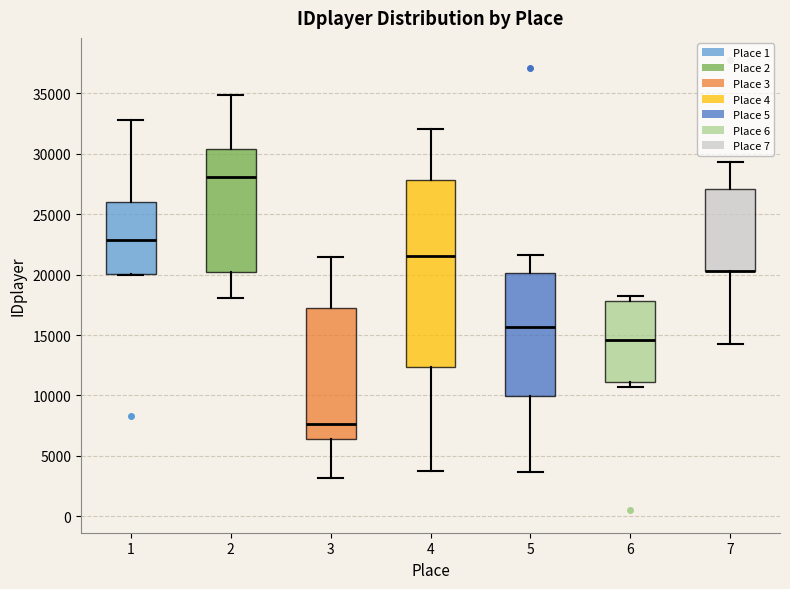

Reading left to right, read every box against the y-axis: the position of its median line, the range the box covers, and the ends of its whiskers. The values are not printed on the chart, so give them approximately, as read against the axis.

1: median 23000, box 20000 to 26000, whiskers 20000 to 33000
2: median 28000, box 20000 to 30500, whiskers 18000 to 35000
3: median 7500, box 6500 to 17000, whiskers 3000 to 21500
4: median 21500, box 12500 to 28000, whiskers 4000 to 32000
5: median 15500, box 10000 to 20000, whiskers 3500 to 21500
6: median 14500, box 11000 to 18000, whiskers 10500 to 18000 (just above the box's upper edge)
7: median 20500 (drawn on the box's lower edge), box 20500 to 27000, whiskers 14500 to 29500